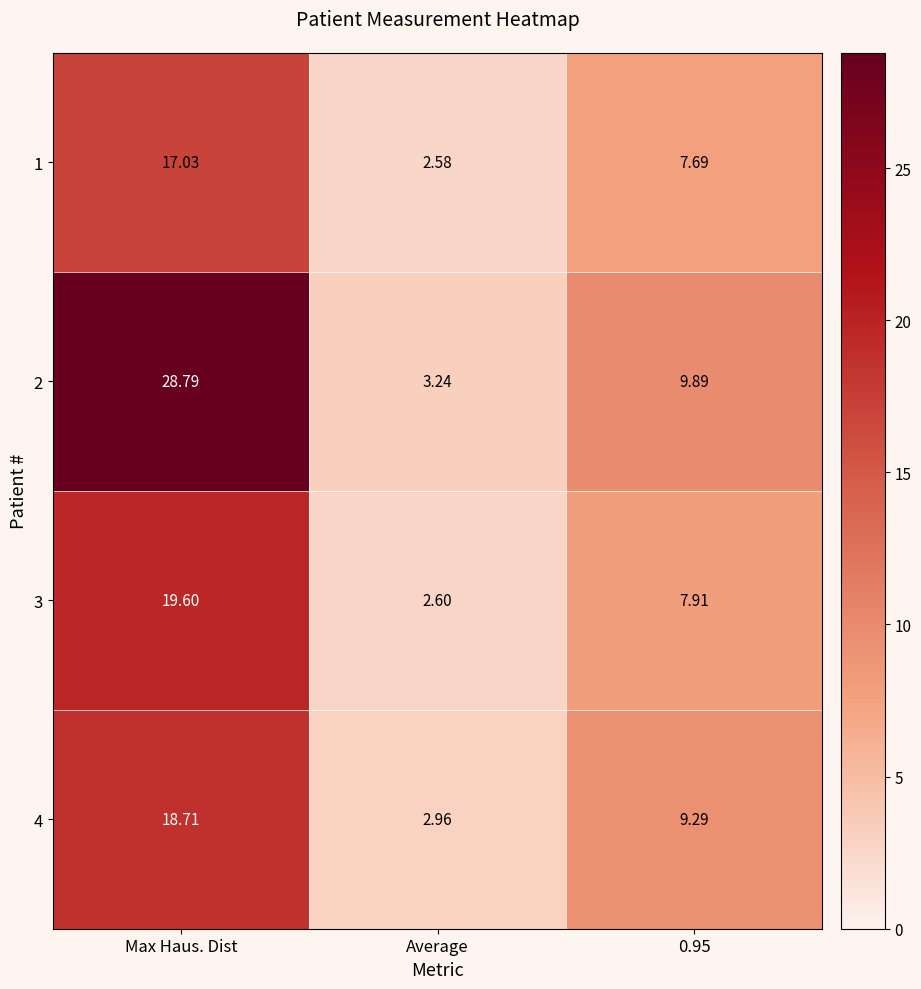

Which category has the highest value in the 4 series?

Max Haus. Dist